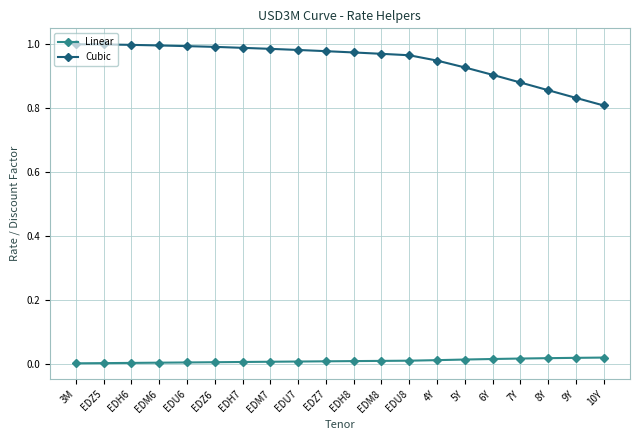

How many Linear values are between 0 and 1?

20